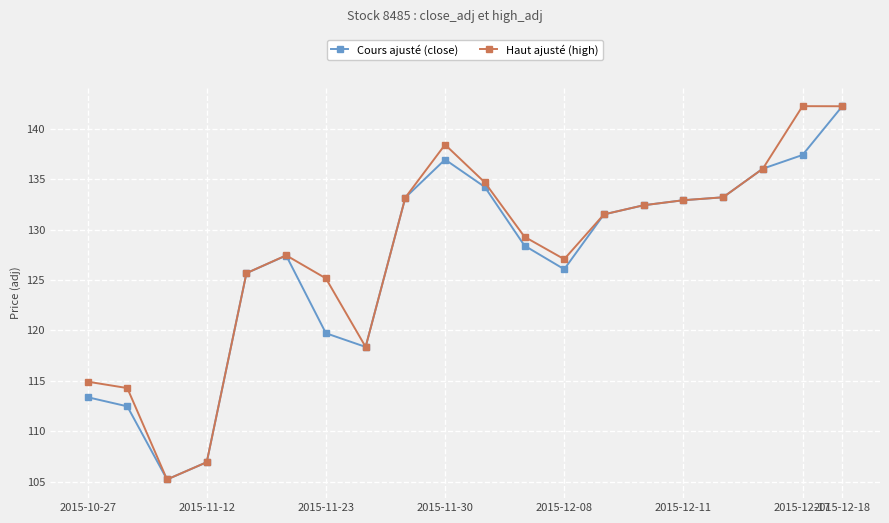

What is the value of the Cours ajusté (close) point at the 7th from the left?

119.7